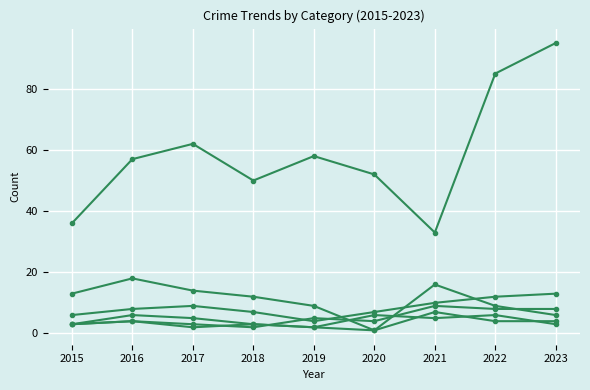

What is the greatest value displayed?

95